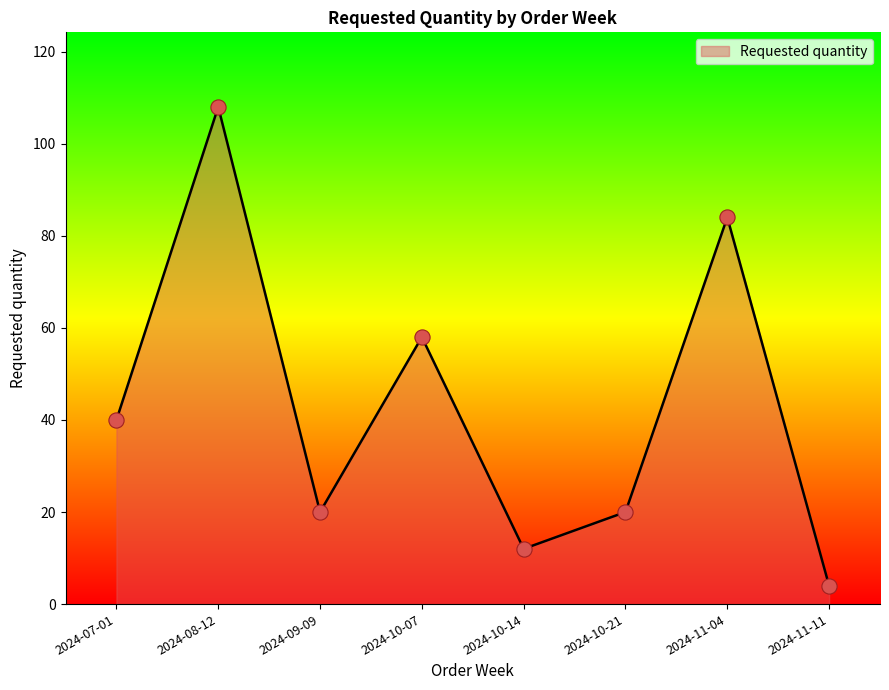

Approximately how many times larger is the value at 2024-09-09 compared to 2024-11-11?

5.0